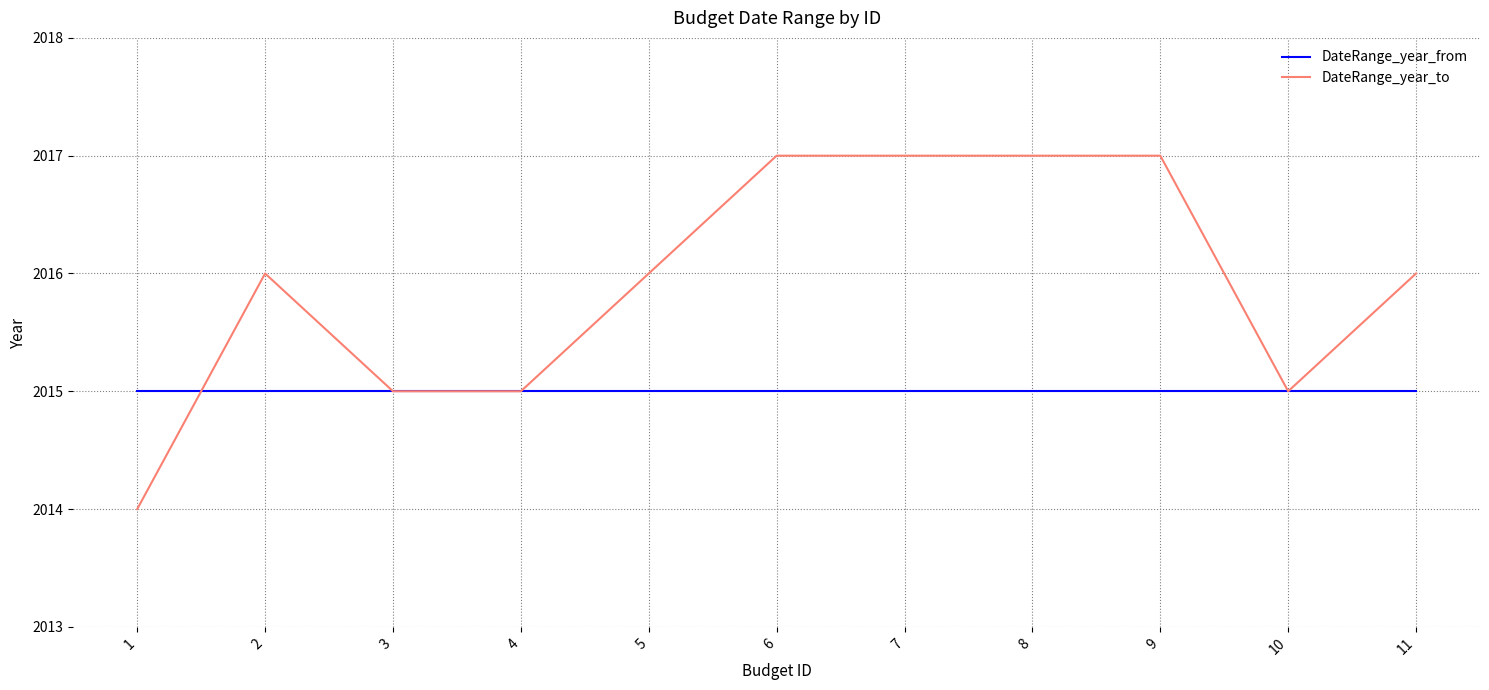

What is the sum of all DateRange_year_from values?

22165